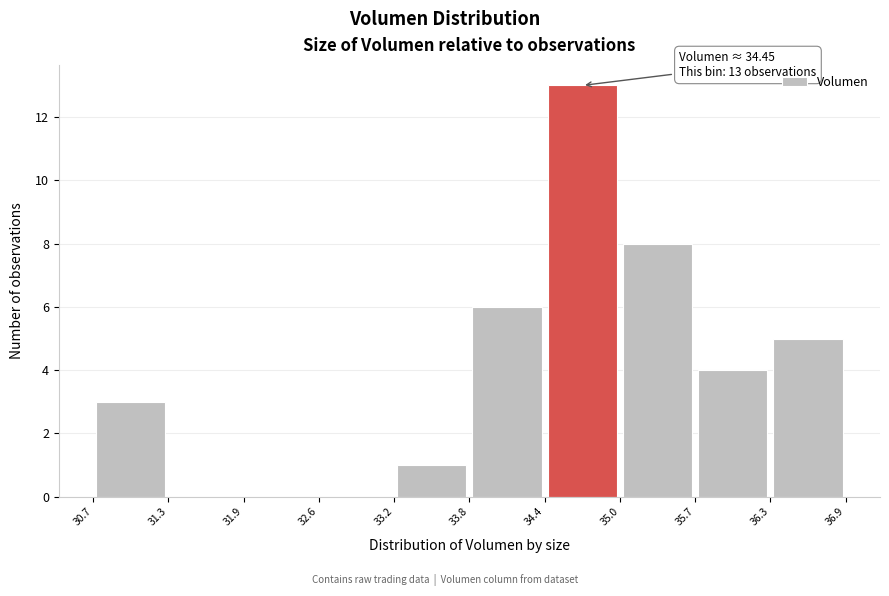

Which range on the x-axis has the tallest bar?

34.4 to 35.0